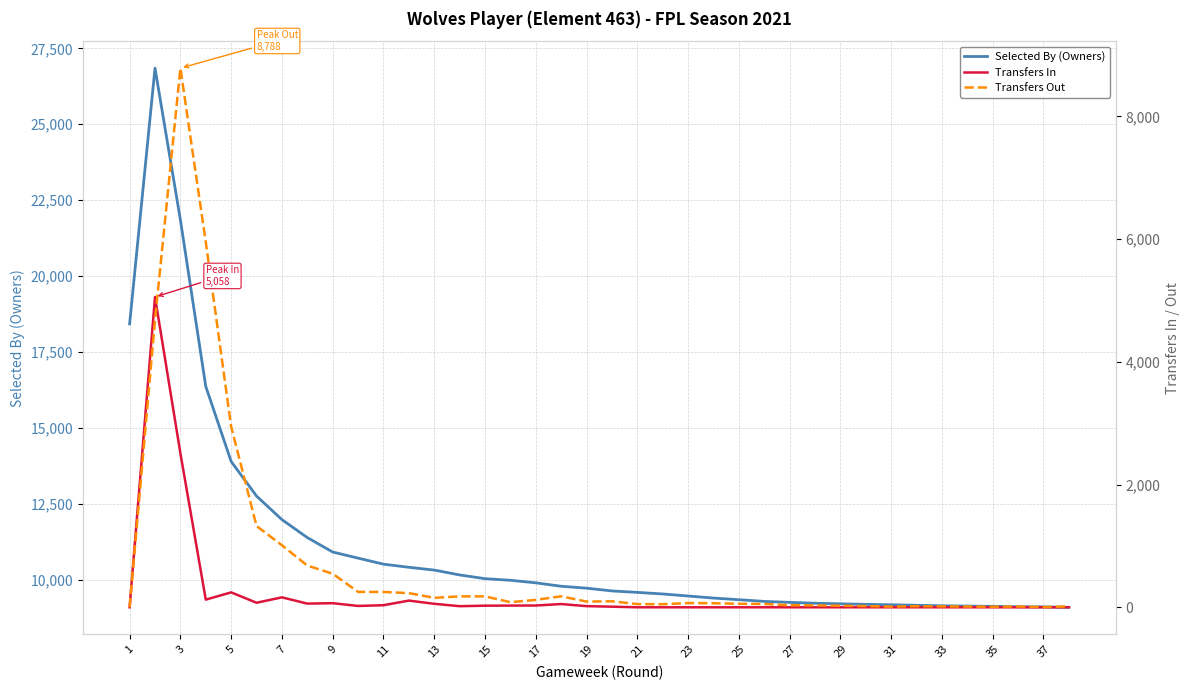

How many lines are shown in the chart?

3